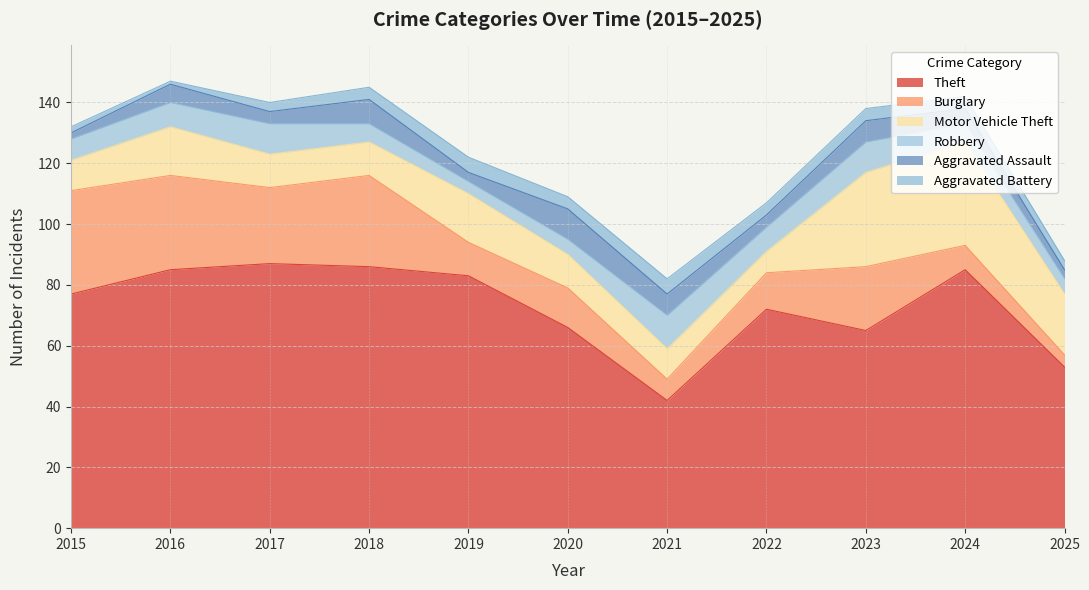

What is the total value across all series at 2024?

142